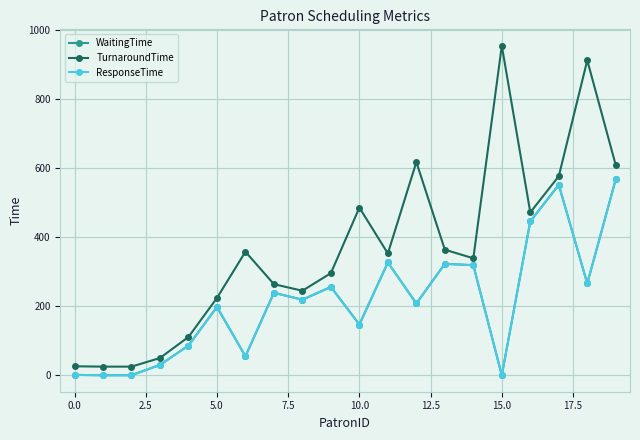

Is this an area chart (filled region under the line)?

No